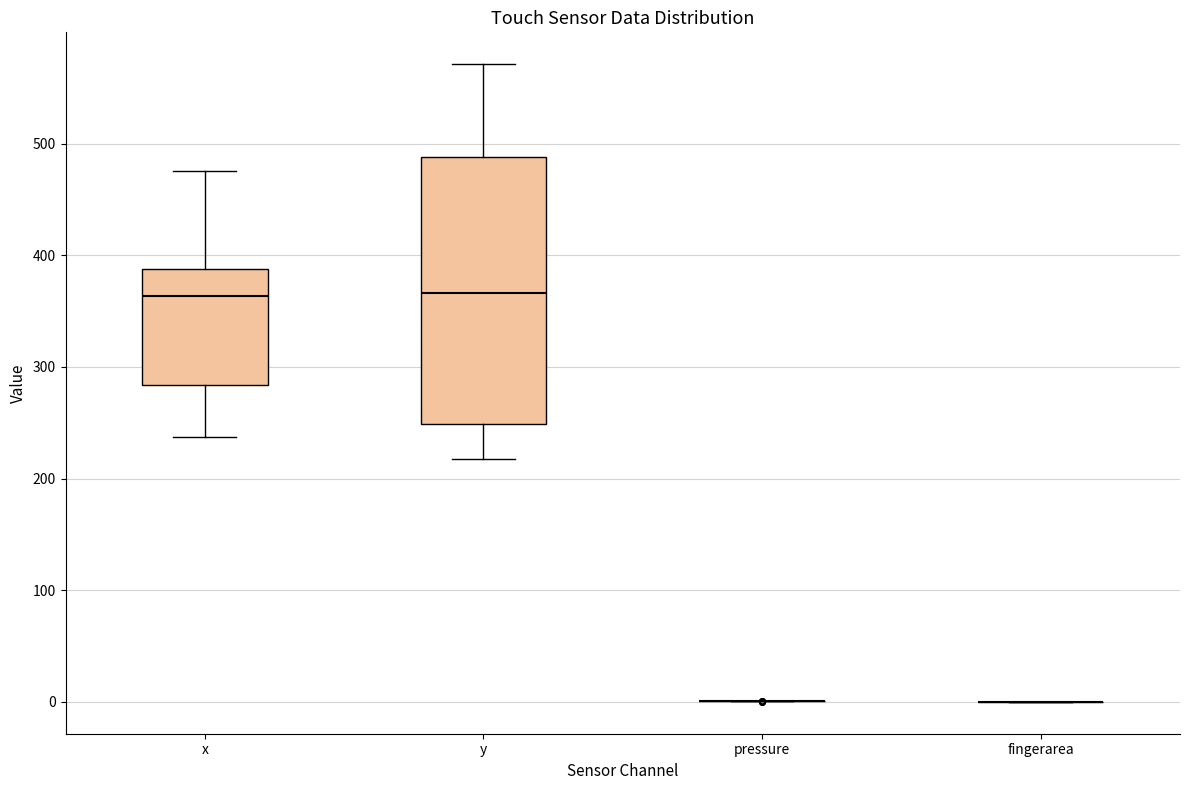

Reading left to right, transcribe this box plot: for each box, give where its median line is, the range the box spans, and where its two whiskers end, as read against the y-axis. The values are not printed on the chart, so give them approximately, as read against the axis.

x: median 360, box 280 to 390, whiskers 240 to 480
y: median 370, box 250 to 490, whiskers 220 to 570
pressure: box collapsed to a line at 0, whiskers 0 to 0
fingerarea: box collapsed to a line at 0, whiskers 0 to 0